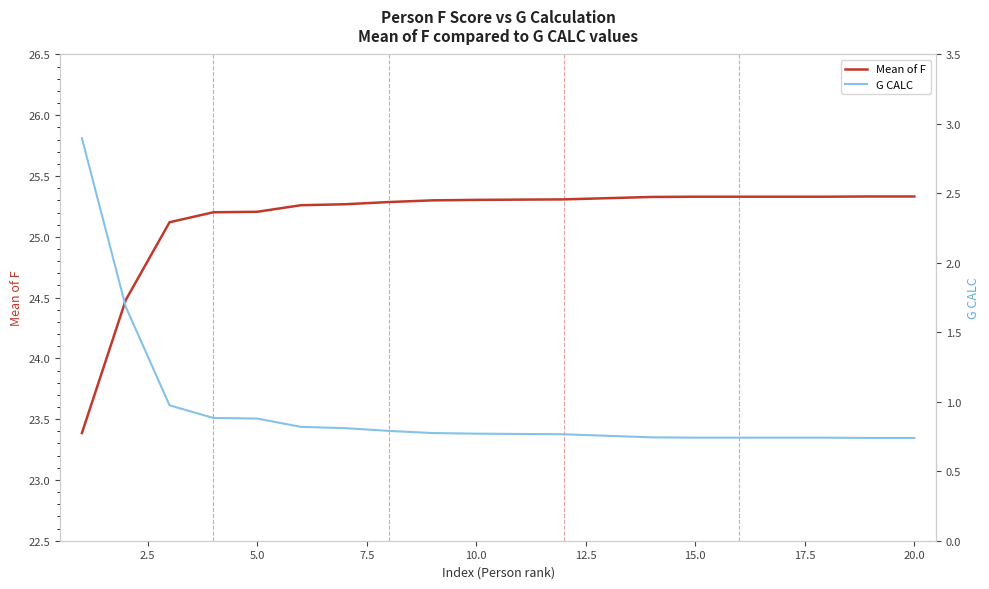

The value of Mean of F at 5.0 is 36.6. True or false?

False